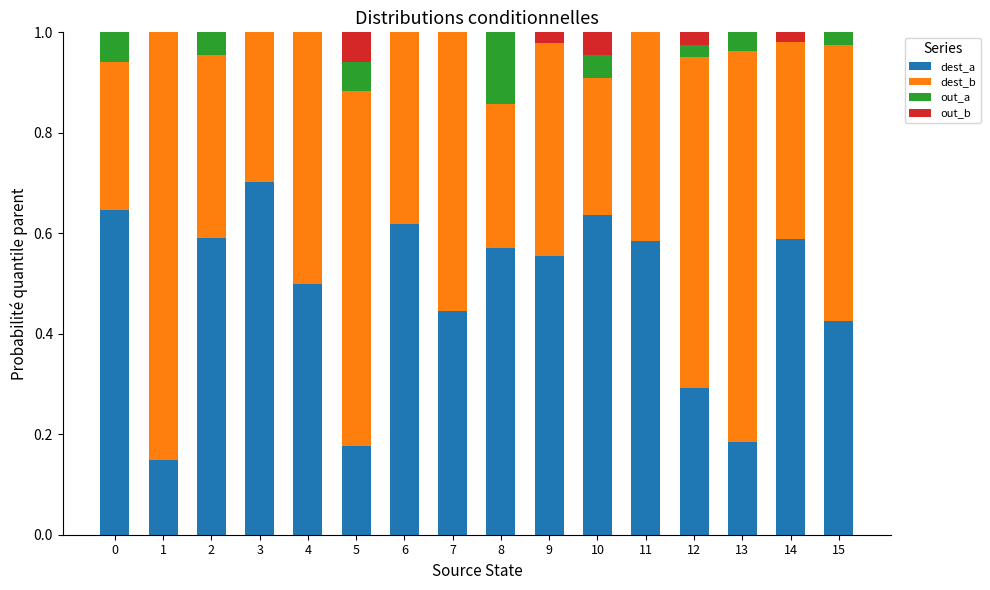

What is the total value across all series at 12?

1.0